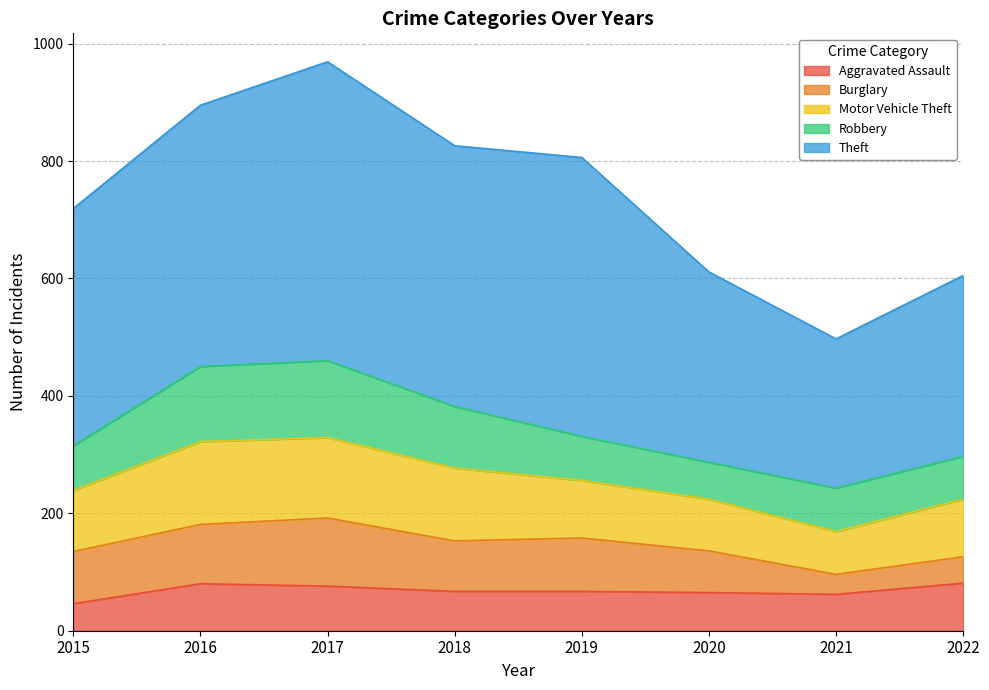

At which category does Burglary reach its first local valley?

2018